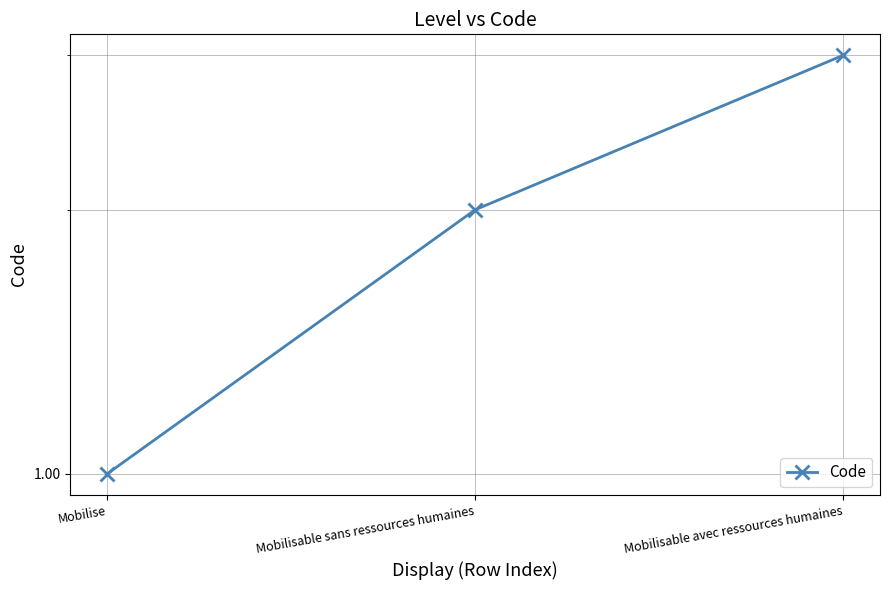

How many lines are shown in the chart?

1